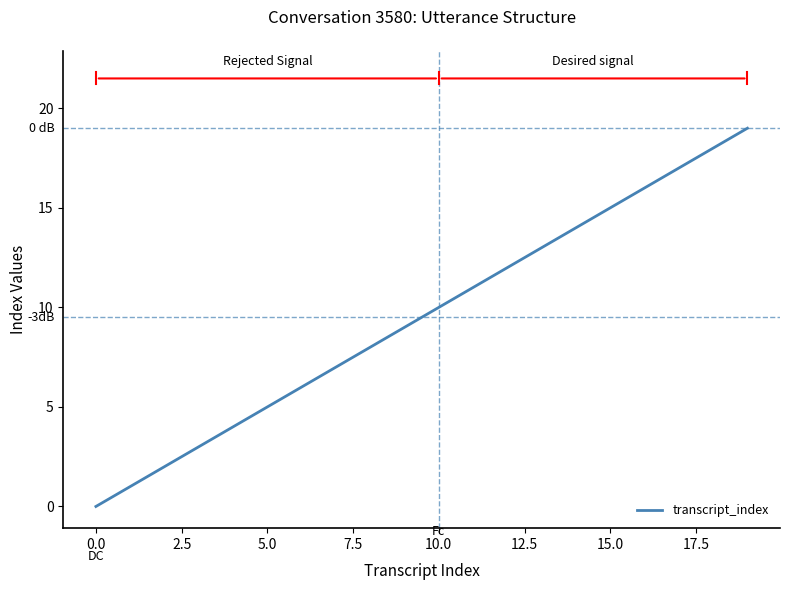

What is the greatest value displayed?

19